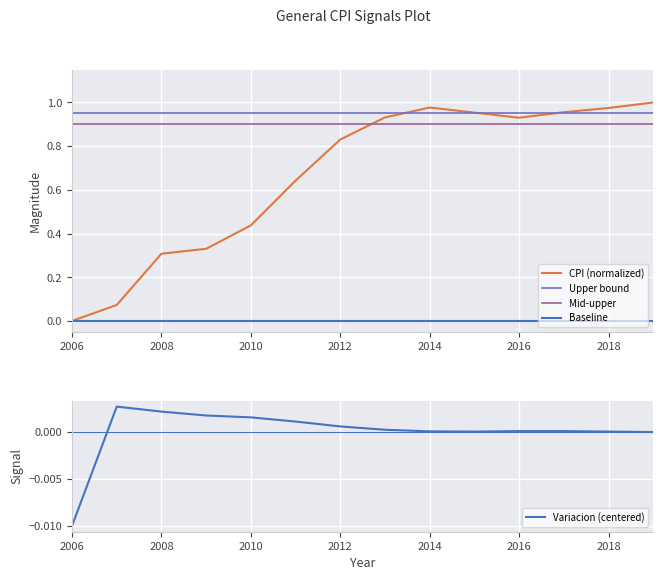

How many intersections are there between CPI (normalized) and Mid-upper?

1